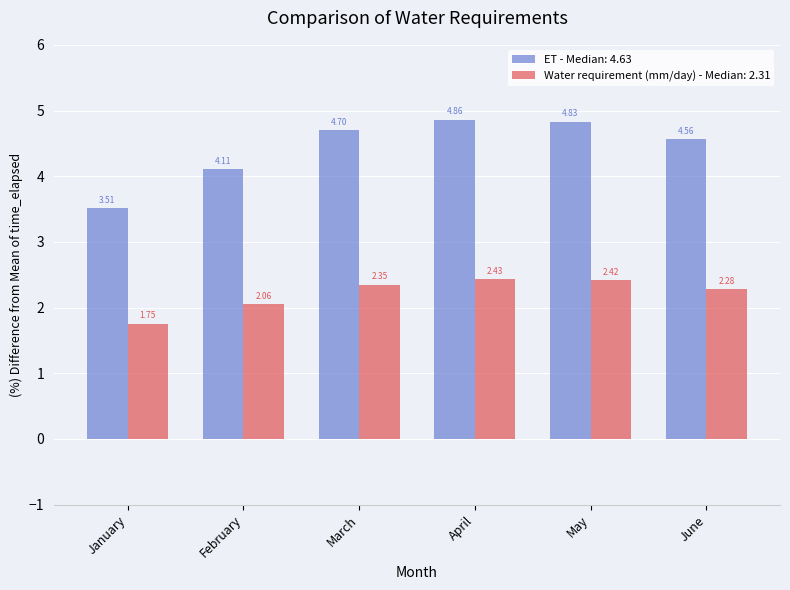

Which series has the largest range (max minus min)?

ET - Median: 4.63